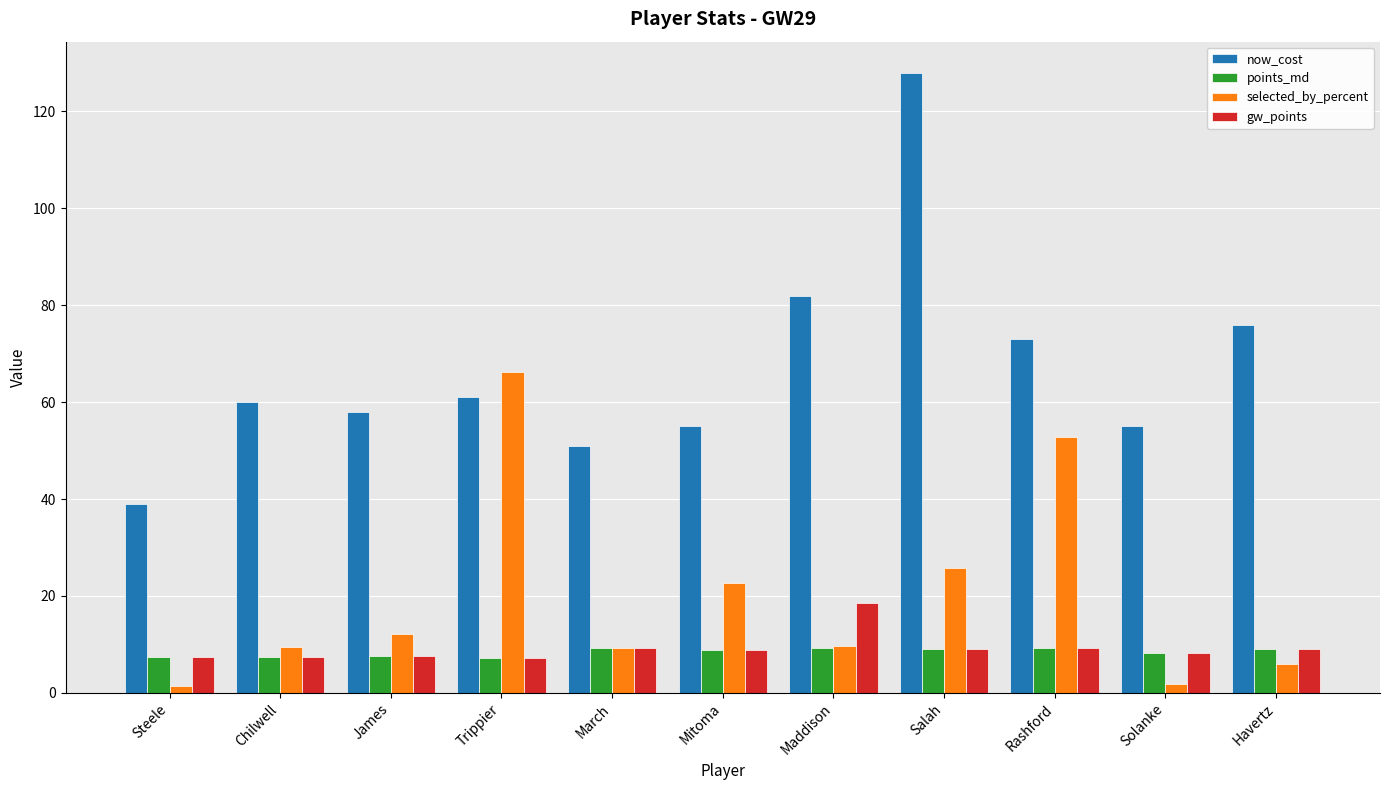

Which series has the largest range (max minus min)?

now_cost